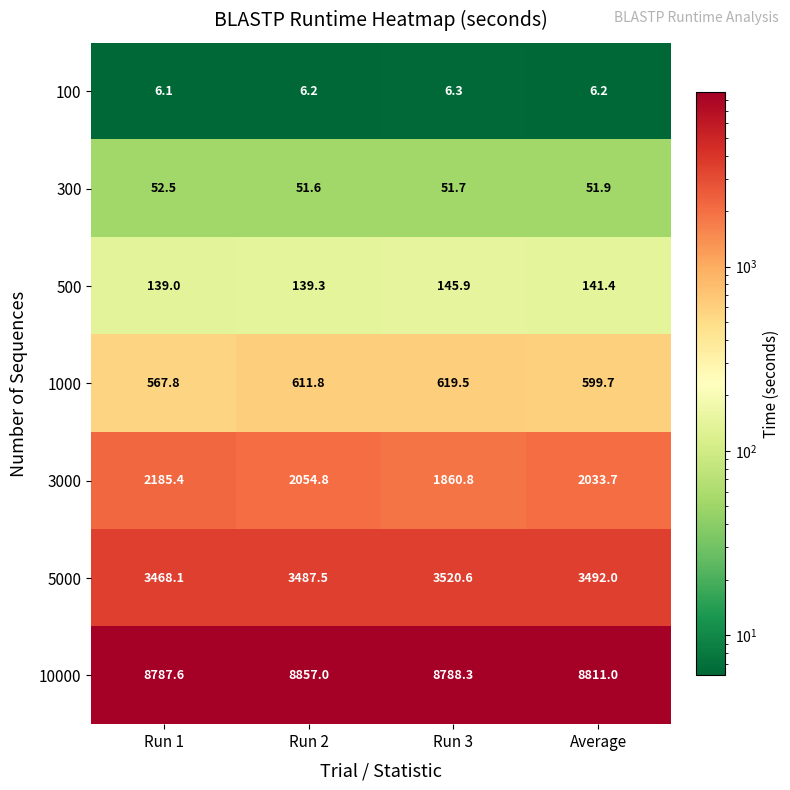

Reading left to right, extract all data points from this chart.

100: 6.1	6.2	6.3	6.2
300: 52.5	51.6	51.7	51.9
500: 139.0	139.3	145.9	141.4
1000: 567.8	611.8	619.5	599.7
3000: 2185.4	2054.8	1860.8	2033.7
5000: 3468.1	3487.5	3520.6	3492.0
10000: 8787.6	8857.0	8788.3	8811.0